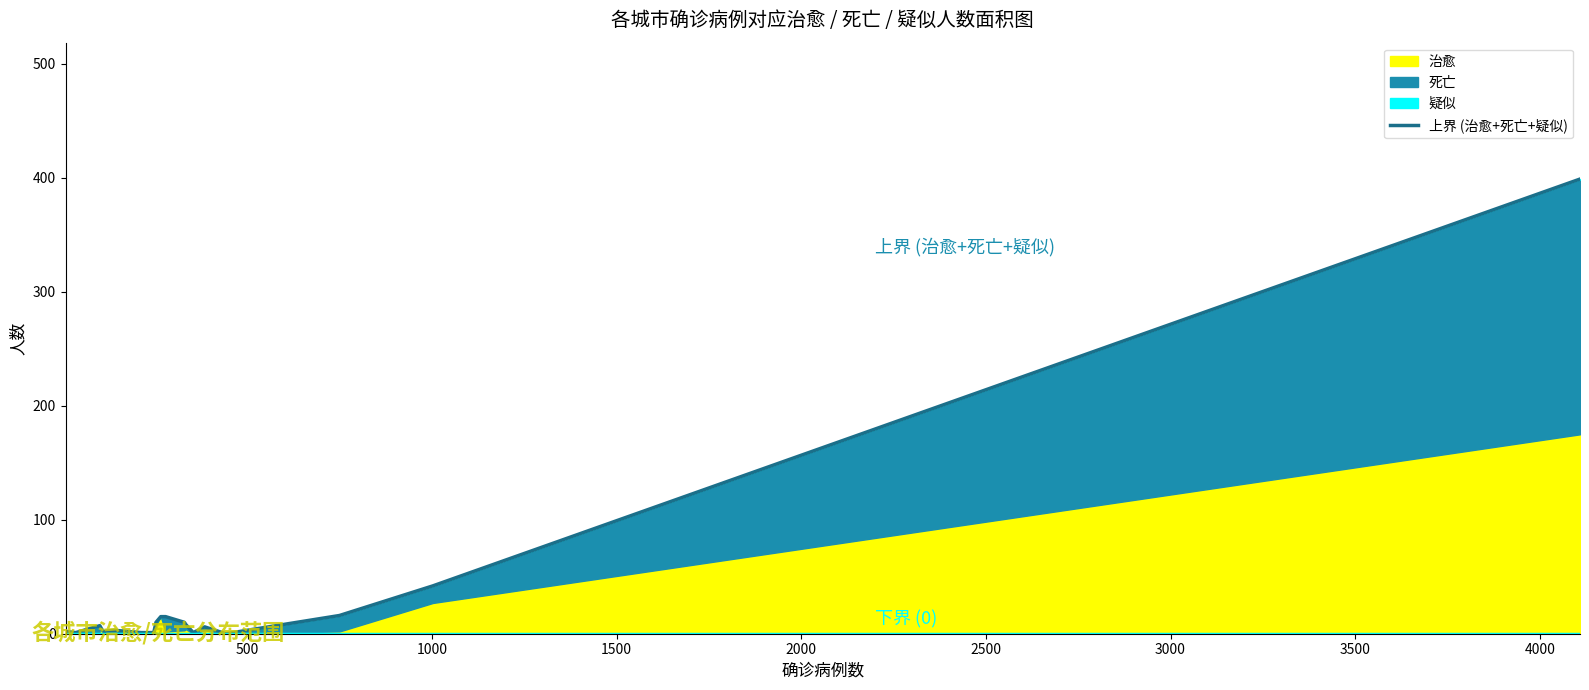

Reading left to right, what are all the values shown in this chart?

上界 (治愈+死亡+疑似): 2	1	7	7	4	2	3	1	1	10	15	15	10	8	1	6	0	16	42	399
下界 (0): 0	0	0	0	0	0	0	0	0	0	0	0	0	0	0	0	0	0	0	0